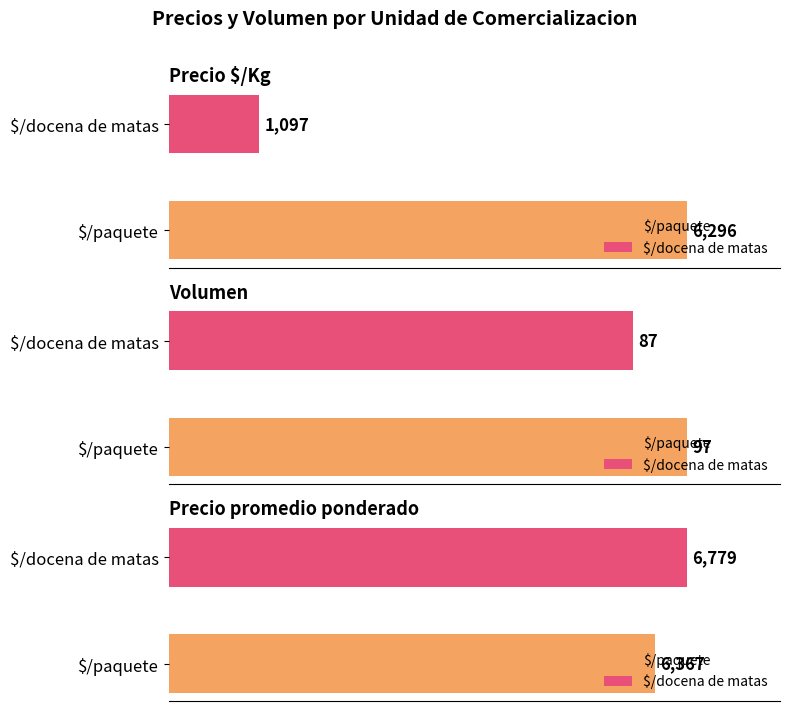

Count the Volumen values in the range 87 to 97.

2